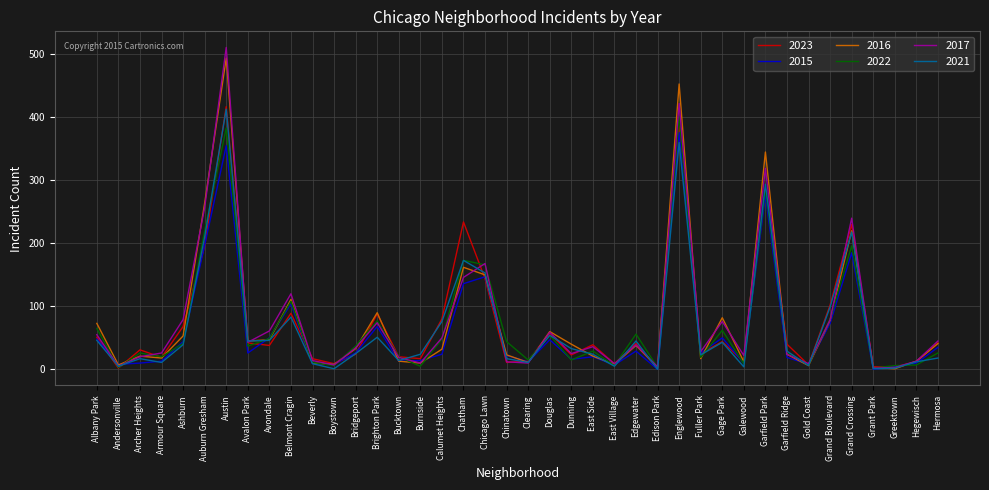

True or false: 2017 has a value of 125 at Ashburn.

False